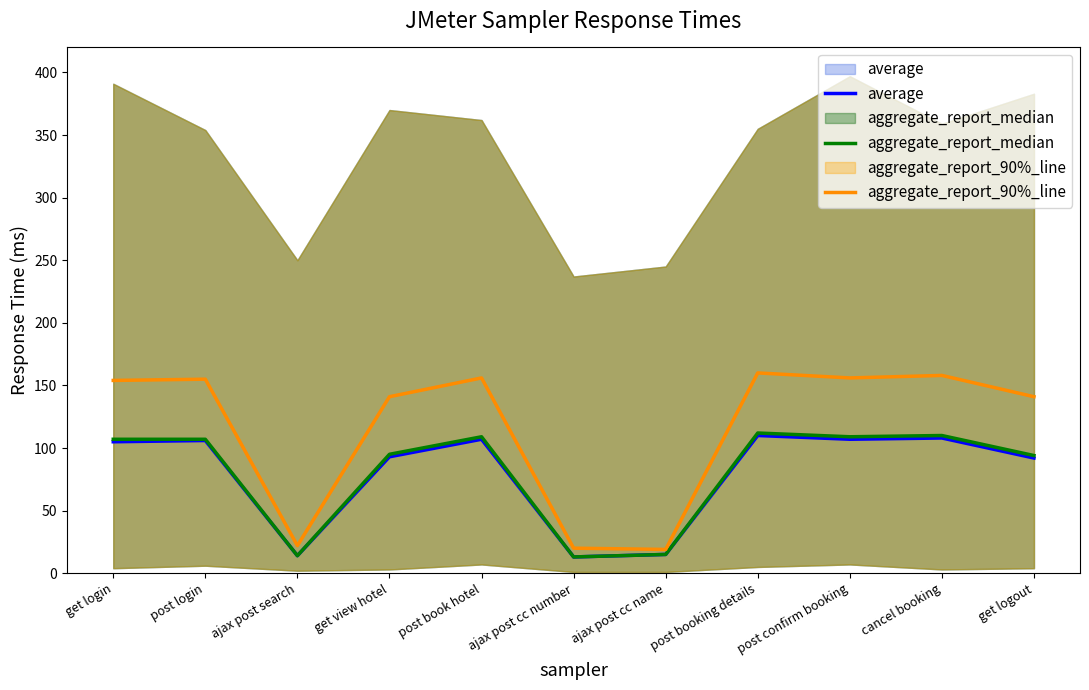

Reading left to right, list all the values displayed in this chart.

average: get login=105	post login=106	ajax post search=14	get view hotel=93	post book hotel=107	ajax post cc number=13	ajax post cc name=15	post booking details=110	post confirm booking=107	cancel booking=108	get logout=92
aggregate_report_median: get login=107	post login=107	ajax post search=14	get view hotel=95	post book hotel=109	ajax post cc number=13	ajax post cc name=15	post booking details=112	post confirm booking=109	cancel booking=110	get logout=94
aggregate_report_90%_line: get login=154	post login=155	ajax post search=22	get view hotel=141	post book hotel=156	ajax post cc number=20	ajax post cc name=19	post booking details=160	post confirm booking=156	cancel booking=158	get logout=141